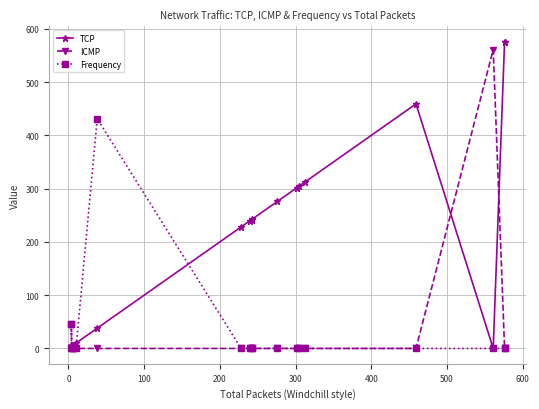

The Frequency series shows 1.0 at 400. True or false?

False